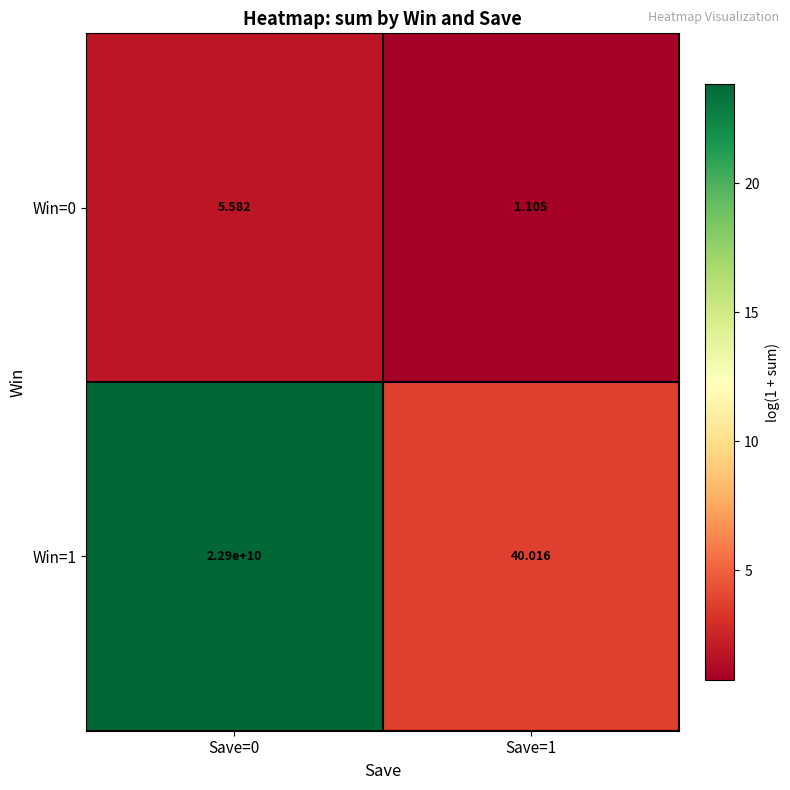

What is the greatest value displayed?

22900000000.0